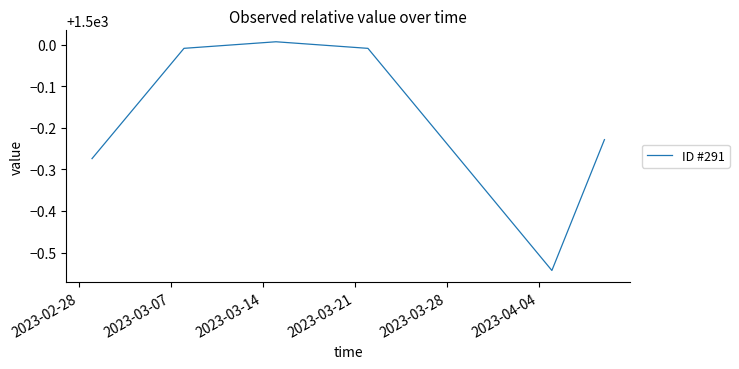

Does the chart have visible grid lines?

No